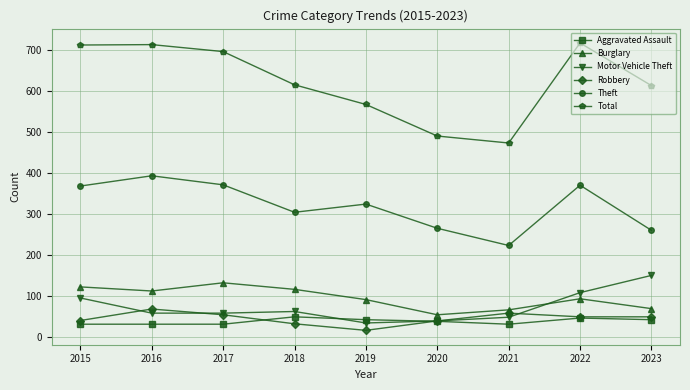

The Aggravated Assault series shows 32 at 2016. True or false?

True